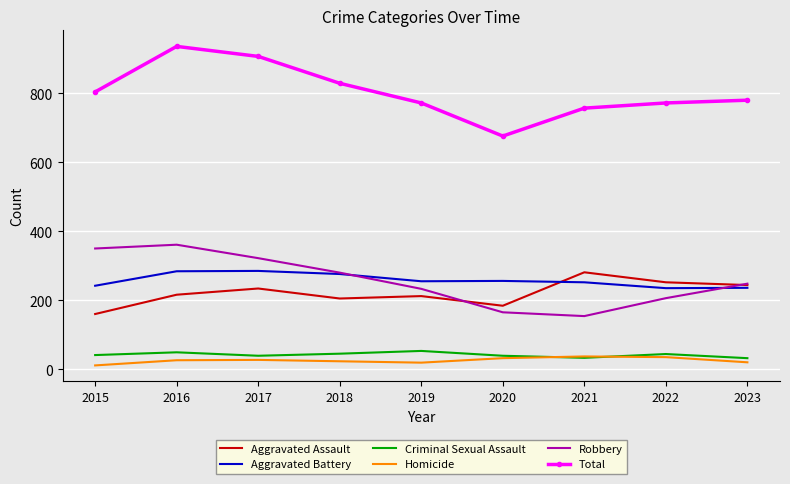

True or false: Aggravated Assault and Criminal Sexual Assault intersect in this chart.

False